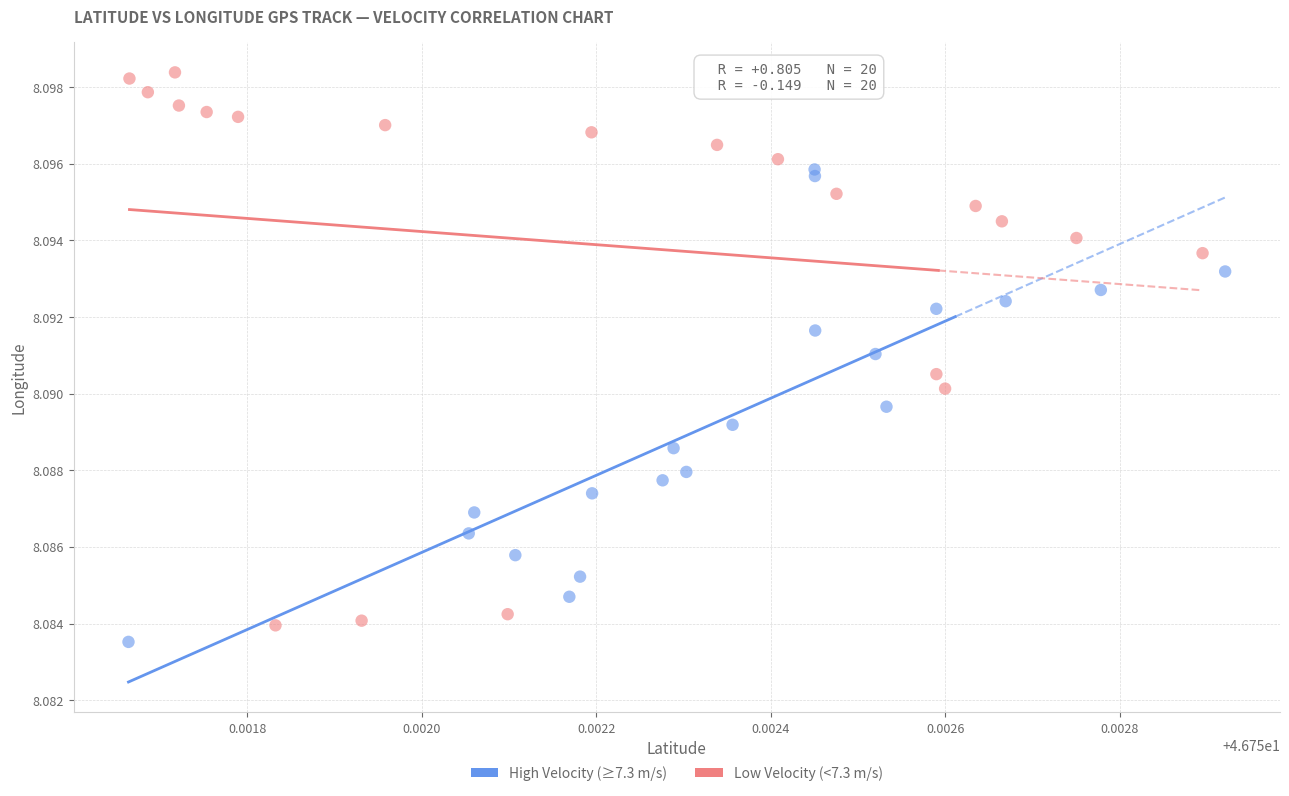

Which series reaches the minimum Y coordinate?

High Velocity (≥7.3 m/s)